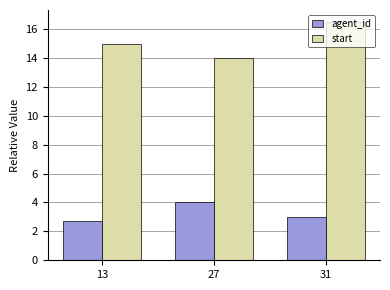

Reading left to right, list all the values displayed in this chart.

agent_id: 13=2.8	27=4.0	31=3.0
start: 13=15.0	27=14.0	31=16.5